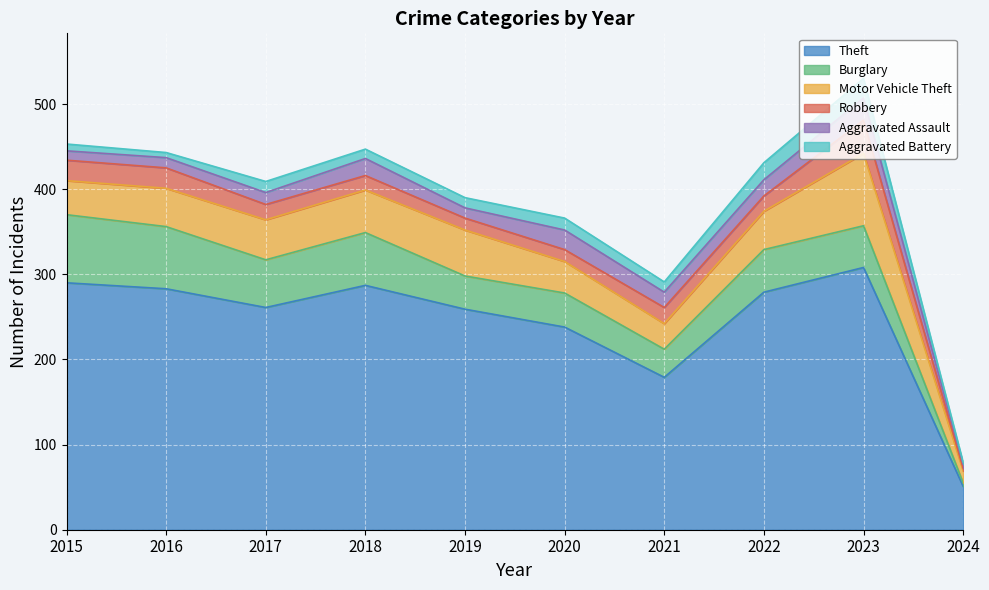

Is it true that Motor Vehicle Theft equals 50 at 2020?

False